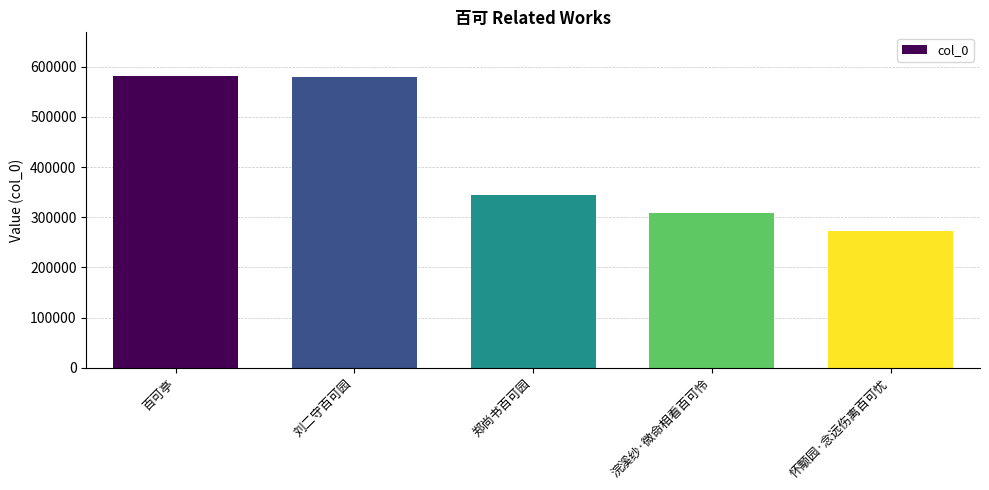

What is the maximum value shown in the chart?

581273